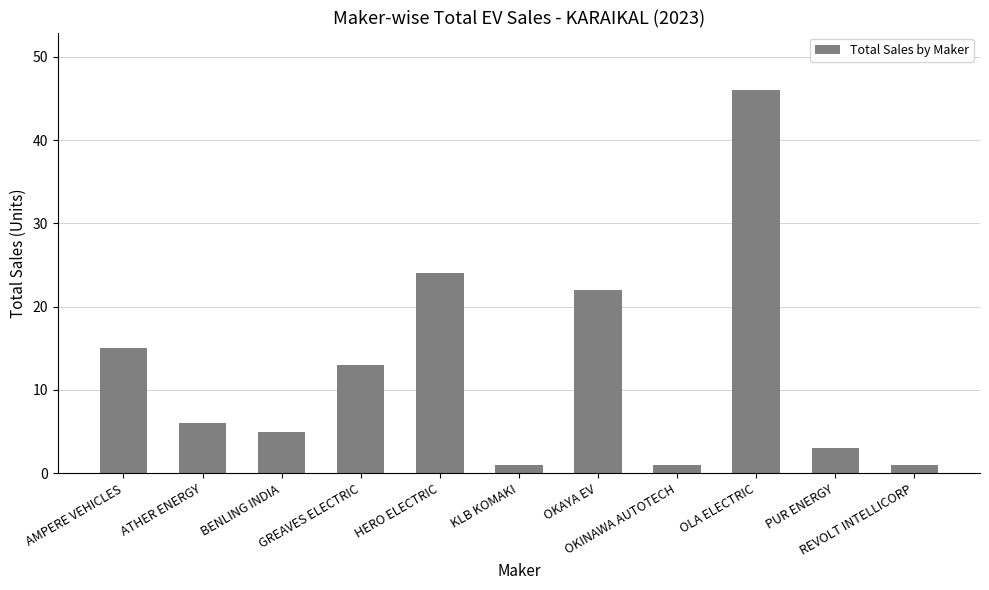

How many data points are less than 6?

5